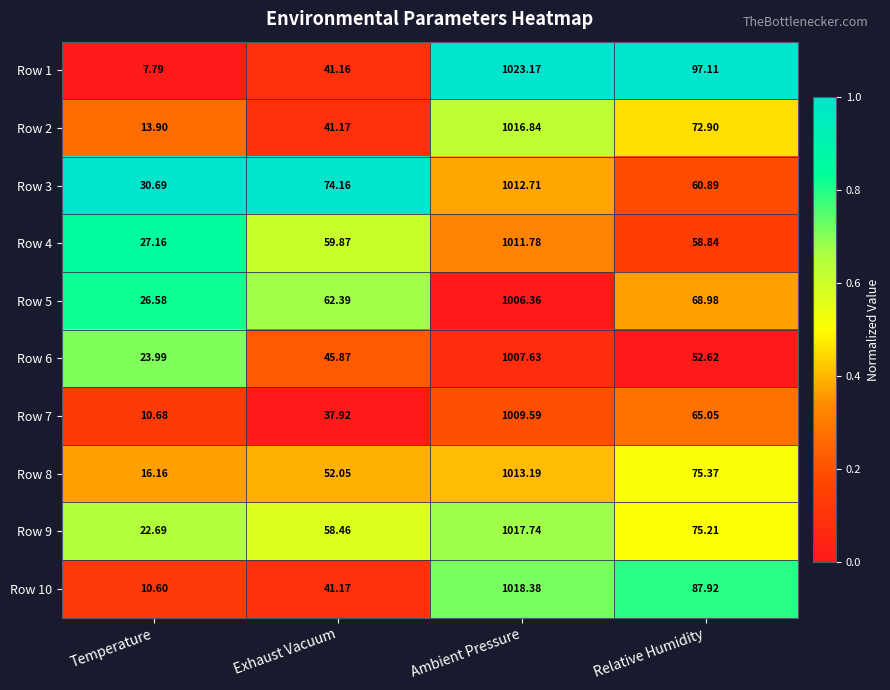

What is the difference between the highest and lowest values at Temperature?

22.9